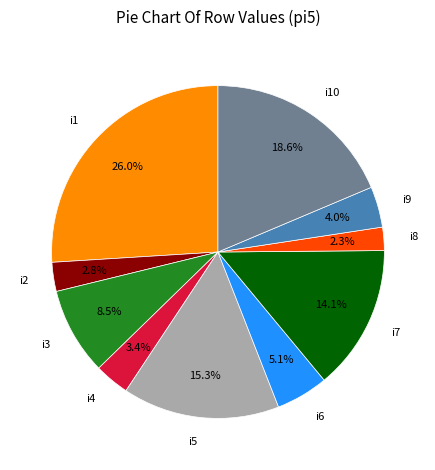

How many segments does this pie chart have?

10